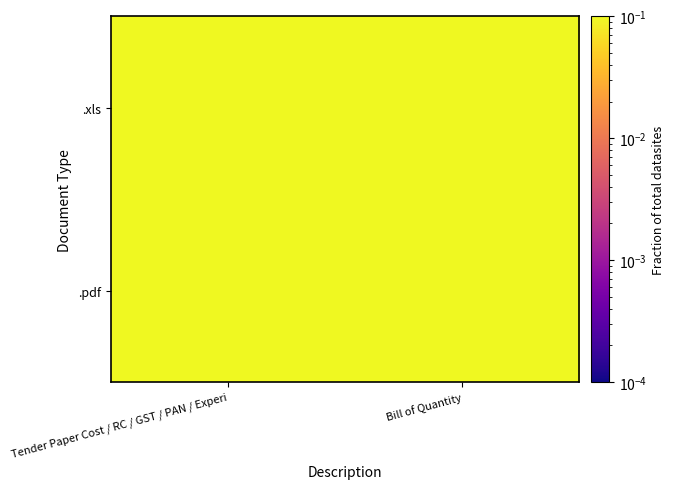

What is the total value across all series at Tender Paper Cost / RC / GST / PAN / Experi?

0.3